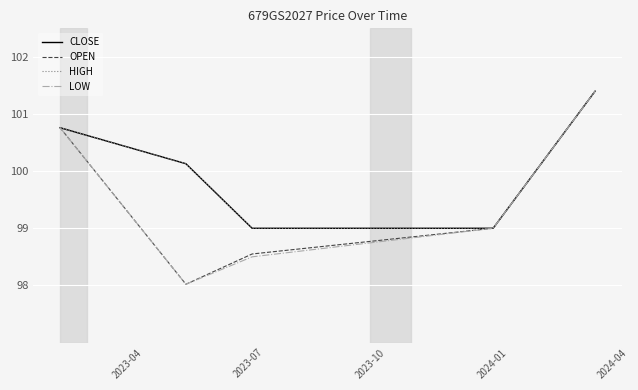

Is this an area chart (filled region under the line)?

No